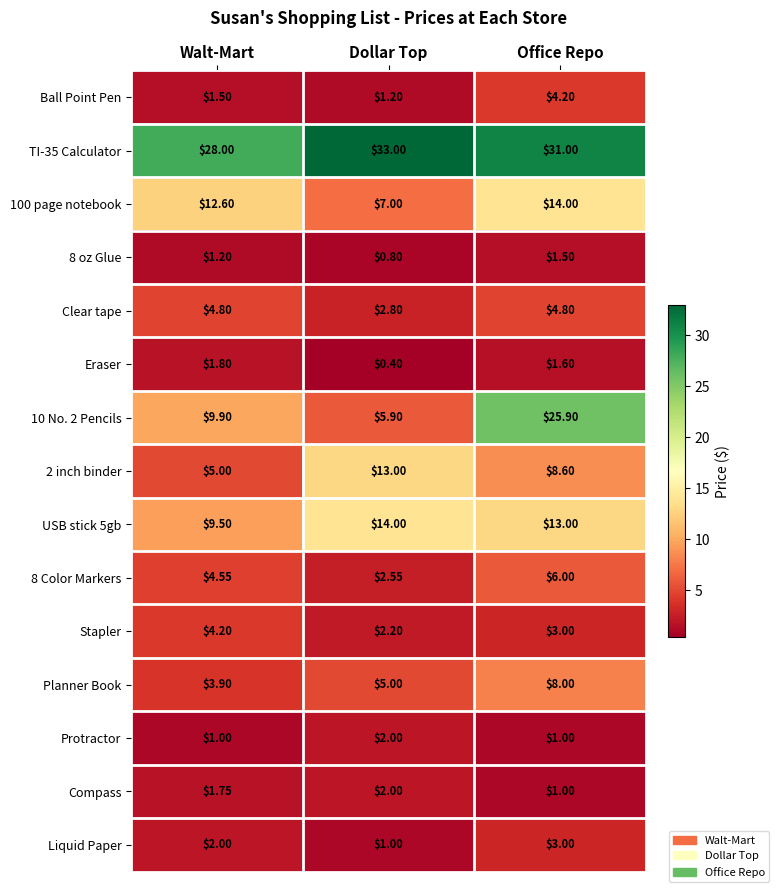

Which category has the highest value across all series?

Dollar Top